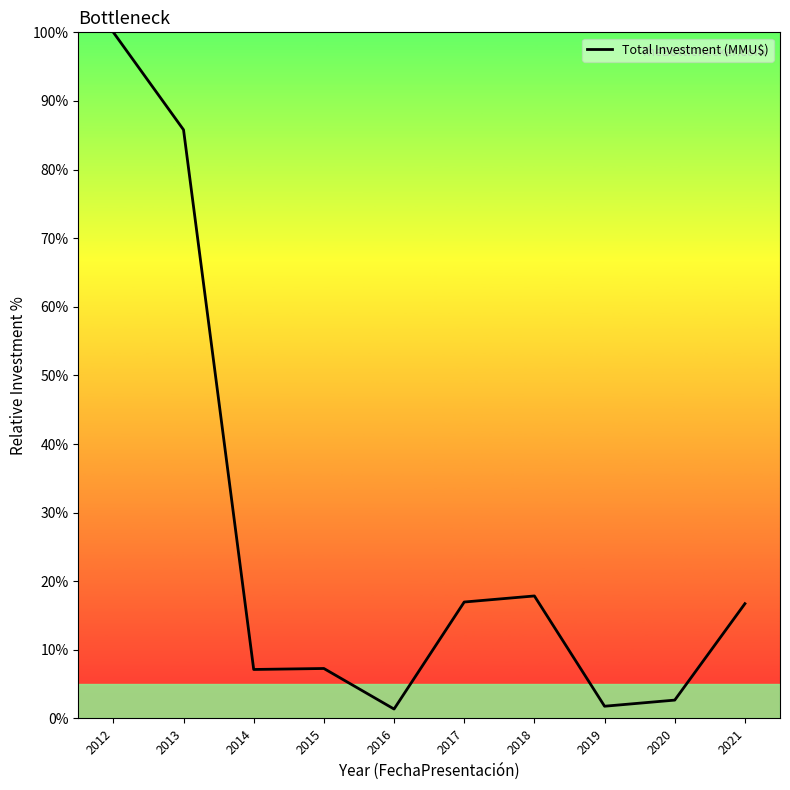

What is the maximum value shown in the chart?

100.0